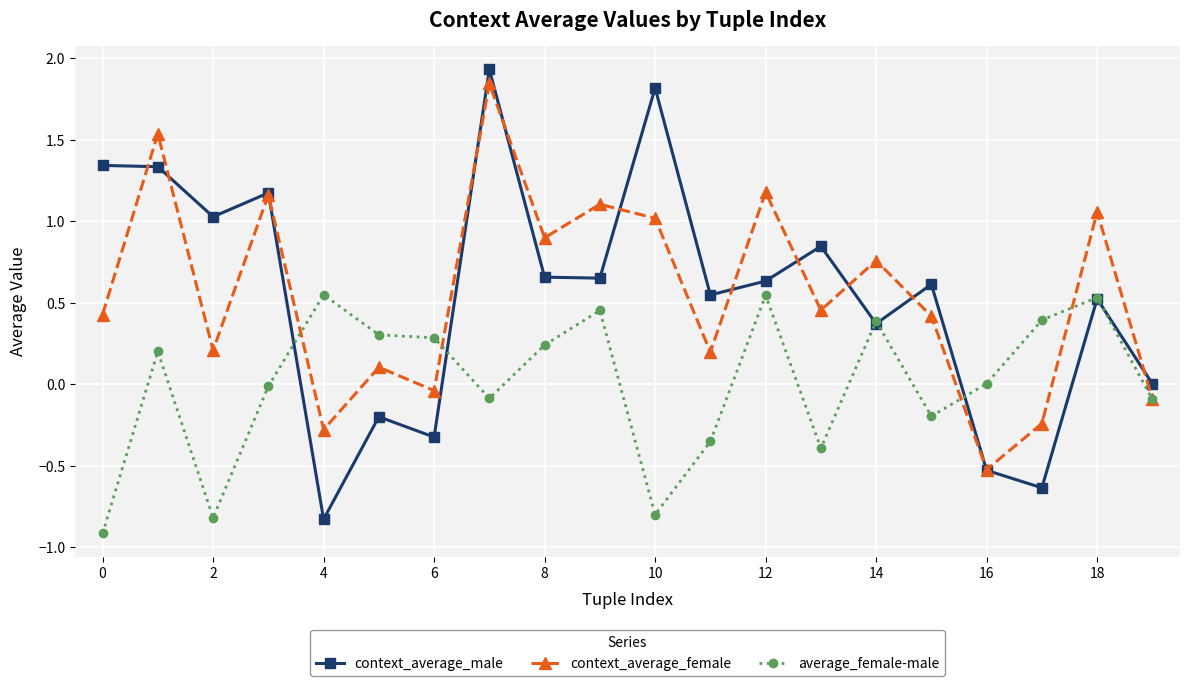

Which series has the widest spread of values?

context_average_male